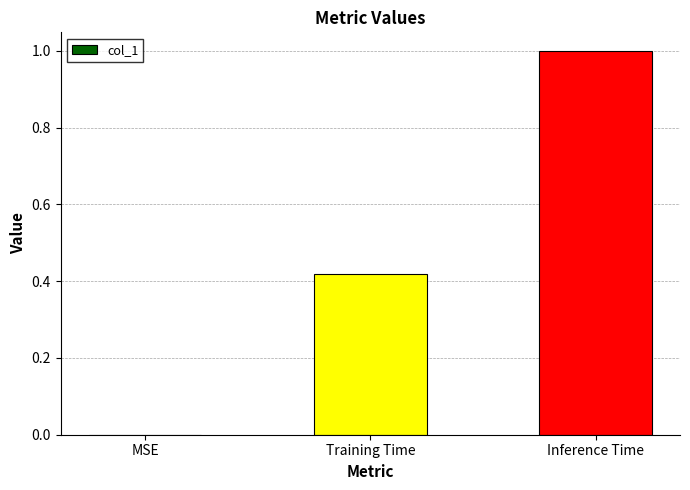

How many values are above zero?

2